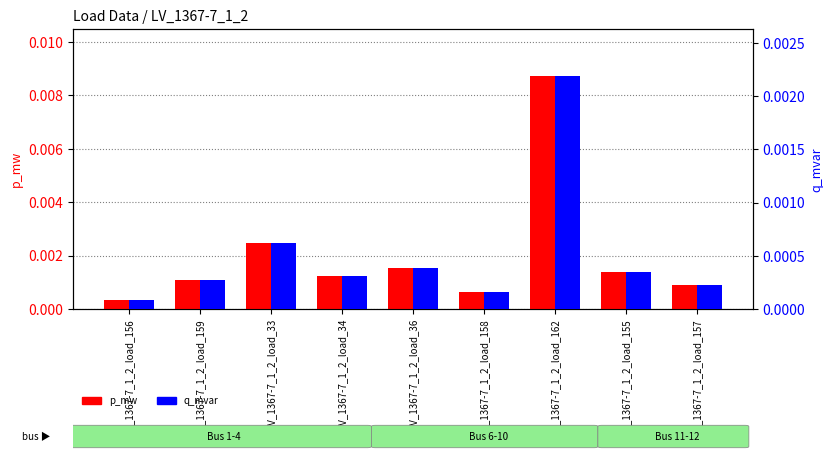

Are the bars horizontal?

No